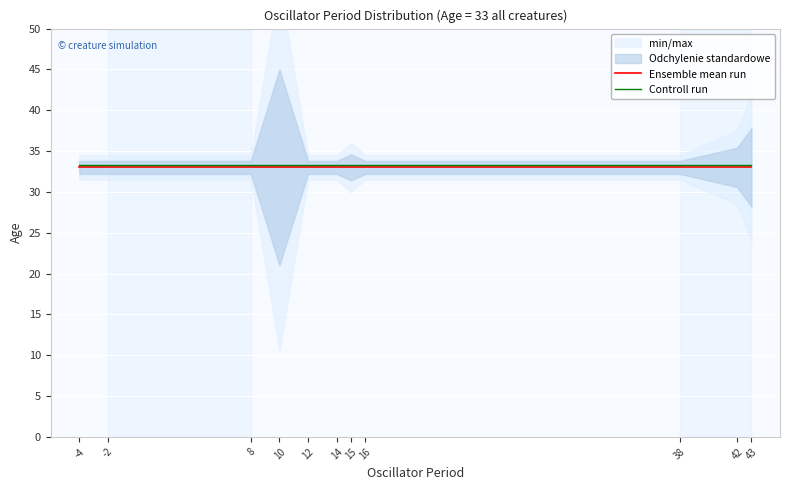

What is the approximate value of Controll run at 16?

33.3